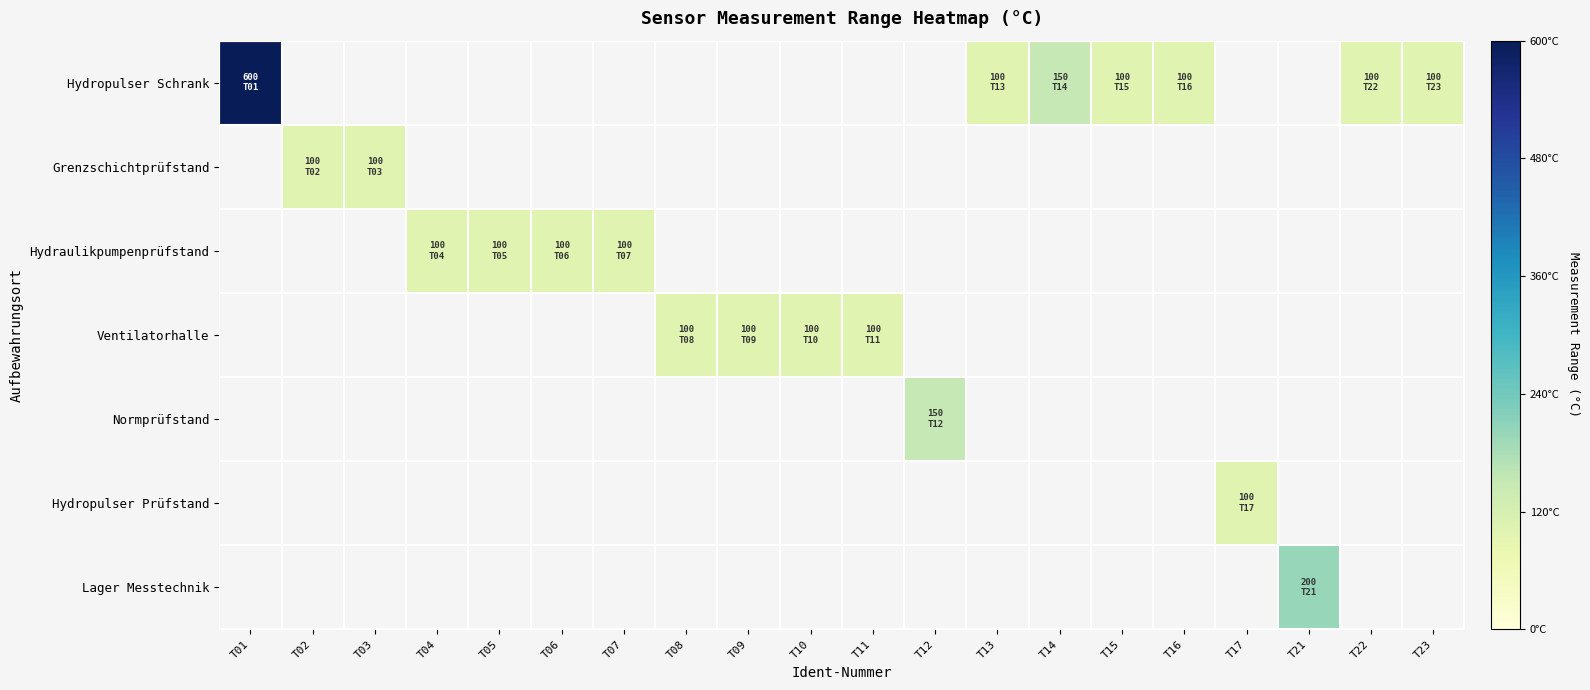

Which series has the widest spread of values?

Hydropulser Schrank